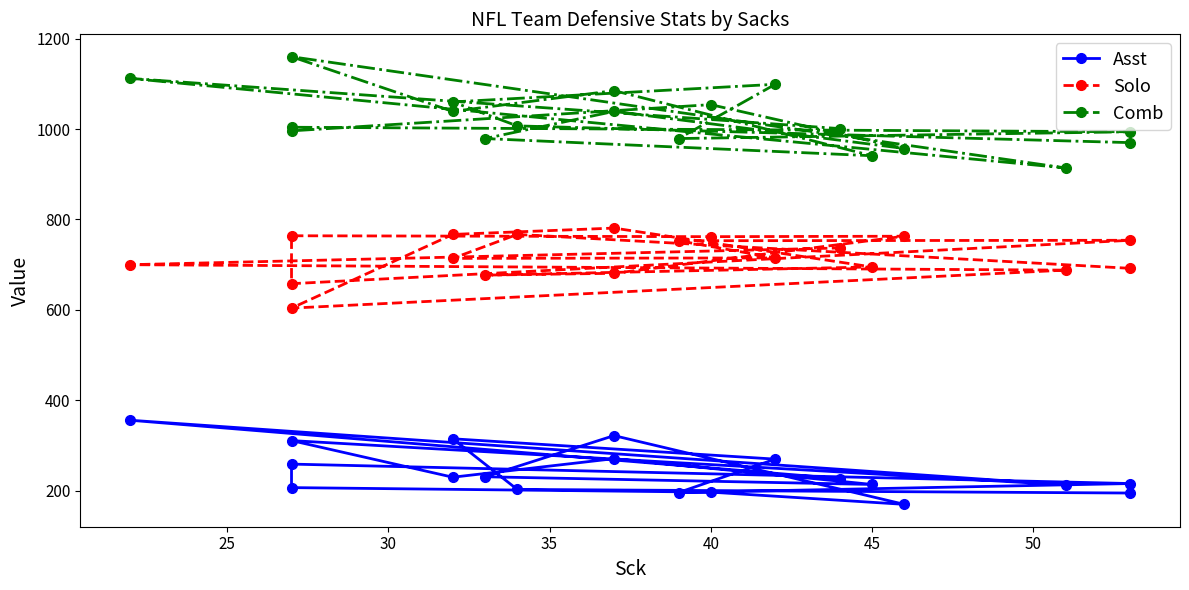

Does the chart have visible grid lines?

No